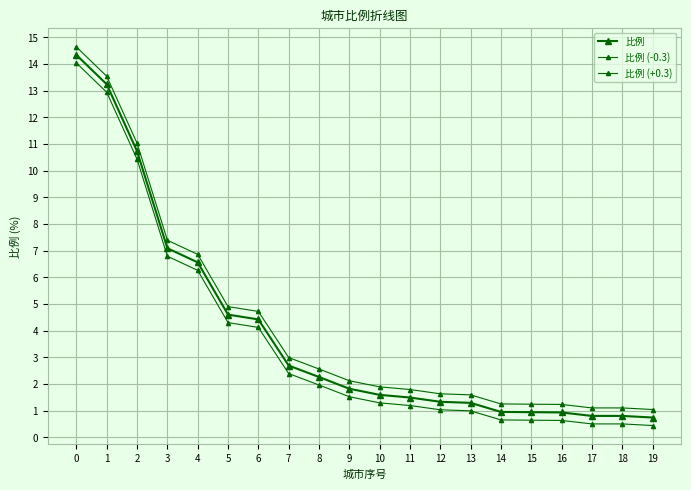

Count the number of data series in this chart.

3